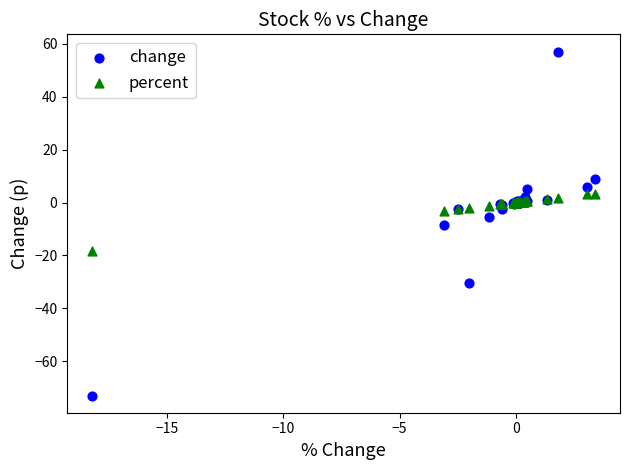

What is the X range (max minus min) for the scatter plot?

21.6